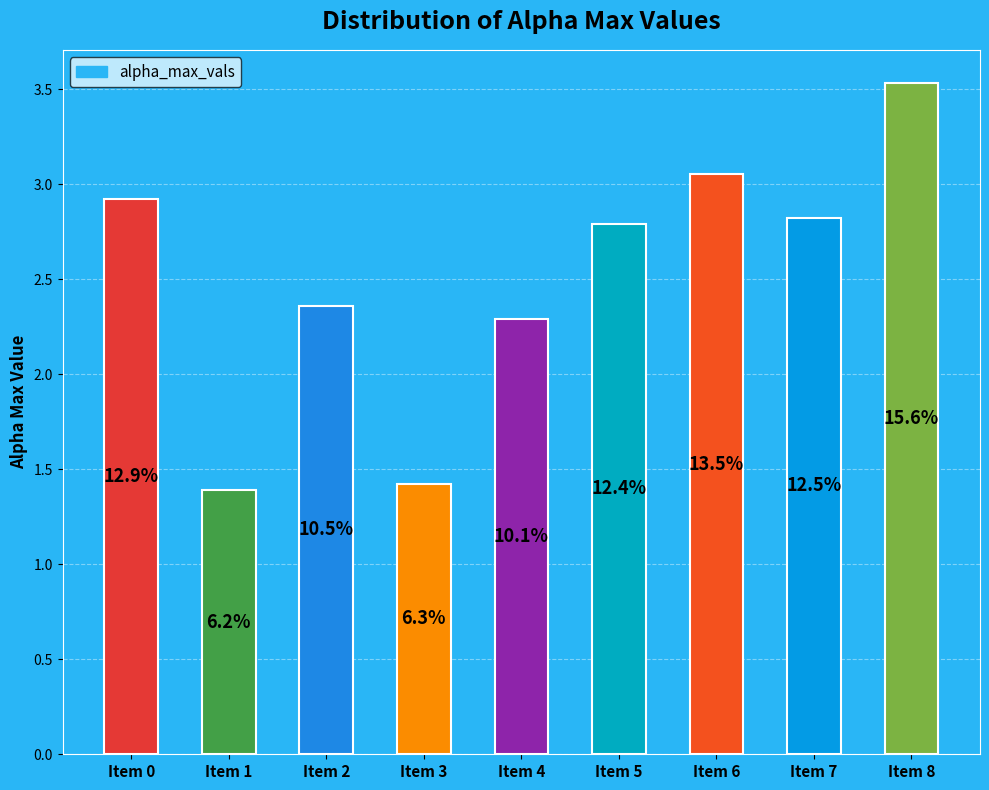

How many bars are there in total?

9